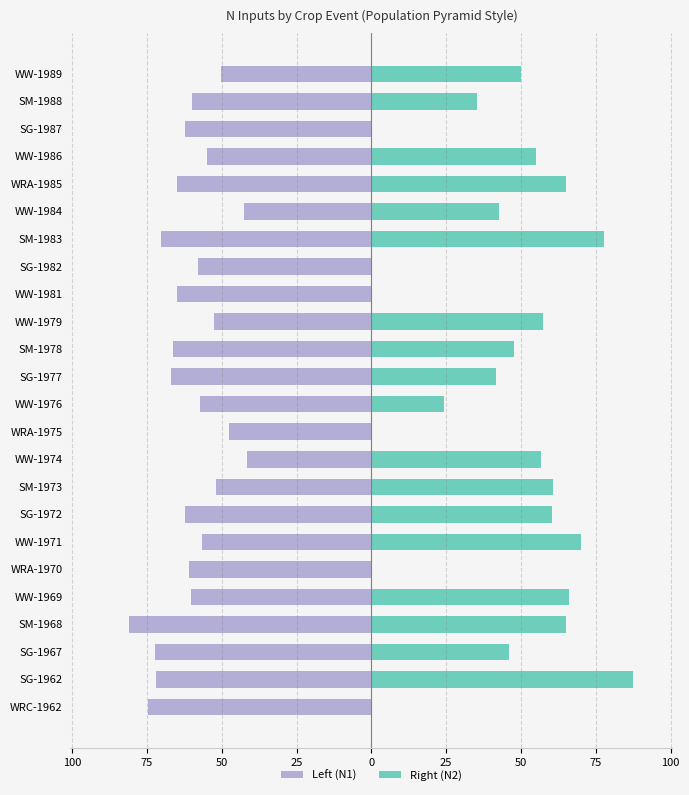

Reading left to right, what are all the values shown in this chart?

Left (N1): -74.7	-72.0	-72.2	-81.0	-60.2	-60.8	-56.6	-62.4	-51.8	-41.6	-47.7	-57.4	-67.0	-66.2	-52.7	-65.1	-57.9	-70.2	-42.7	-65.0	-54.9	-62.4	-59.8	-50.1
Right (N2): 0.0	87.5	45.9	65.2	65.9	0.0	69.9	60.2	60.8	56.6	0.0	24.3	41.6	47.7	57.4	0.0	0.0	77.6	42.7	65.0	54.9	0.0	35.2	50.1